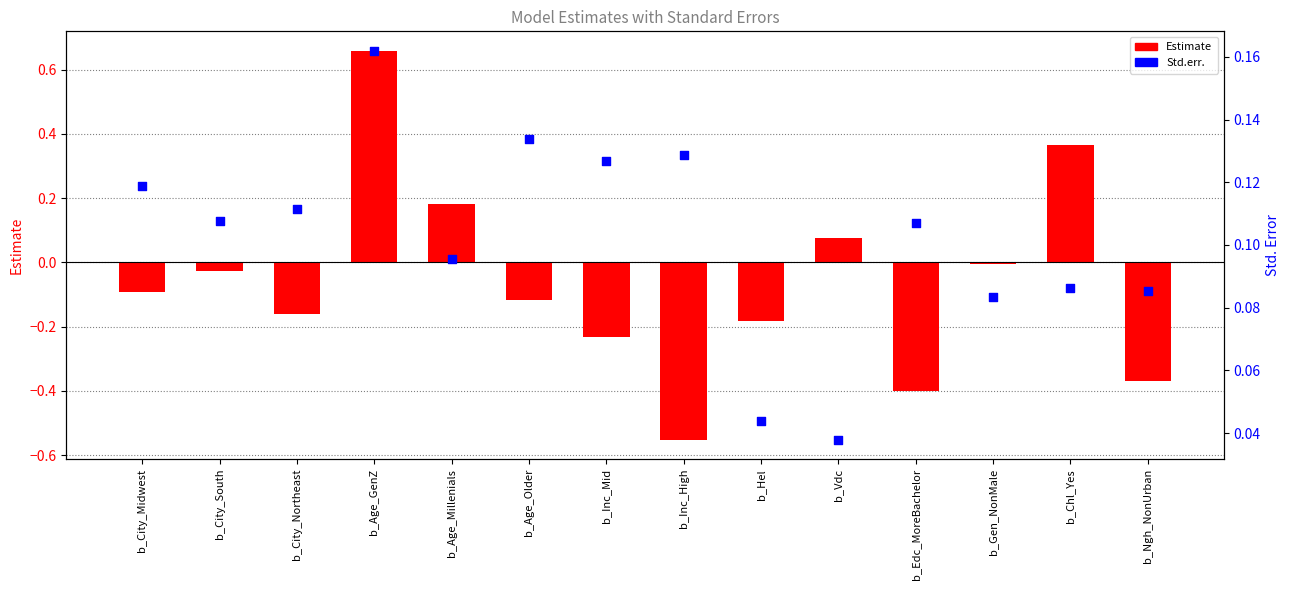

Which series reaches the minimum Y coordinate?

Estimate